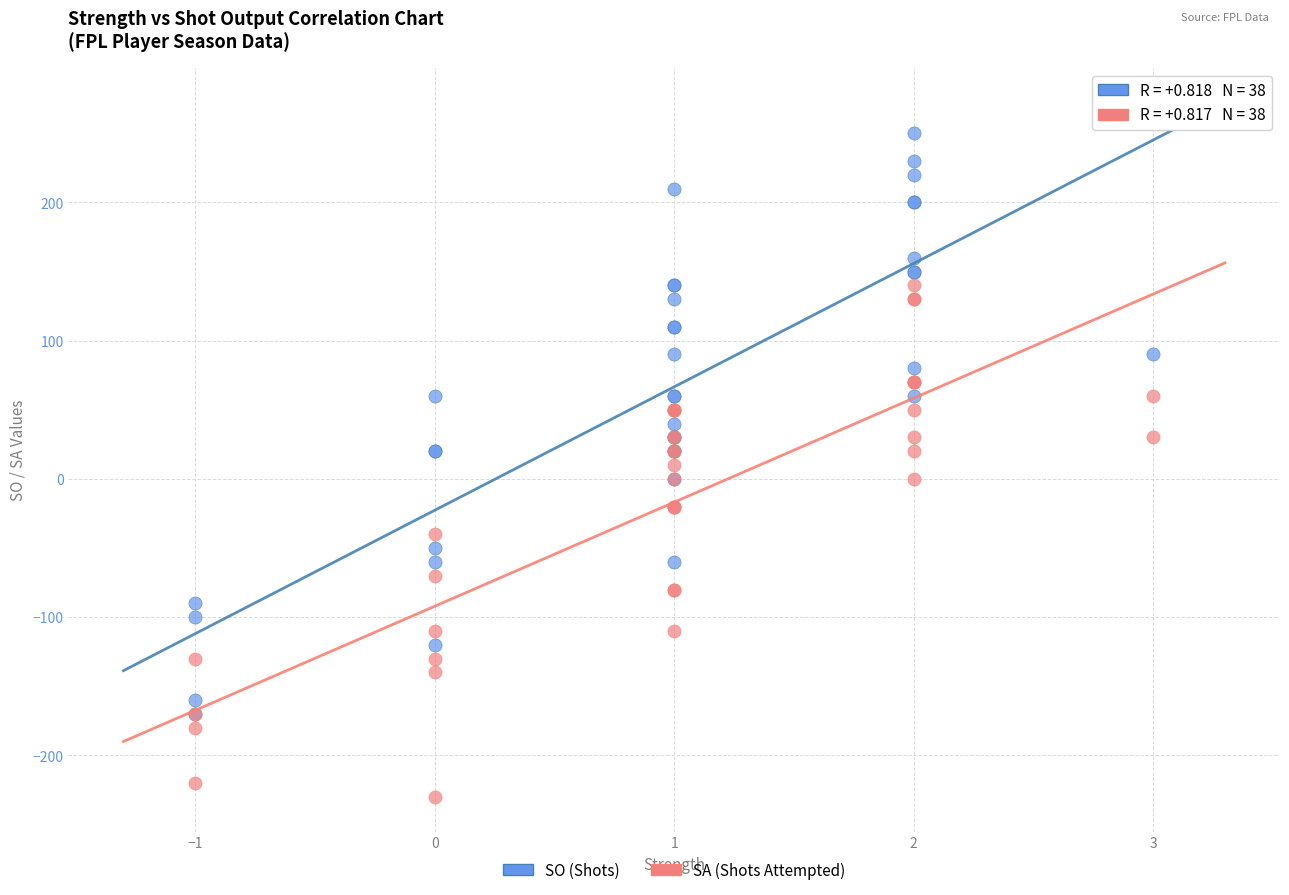

What are all the series names shown in the legend?

SO (Shots), SA (Shots Attempted)